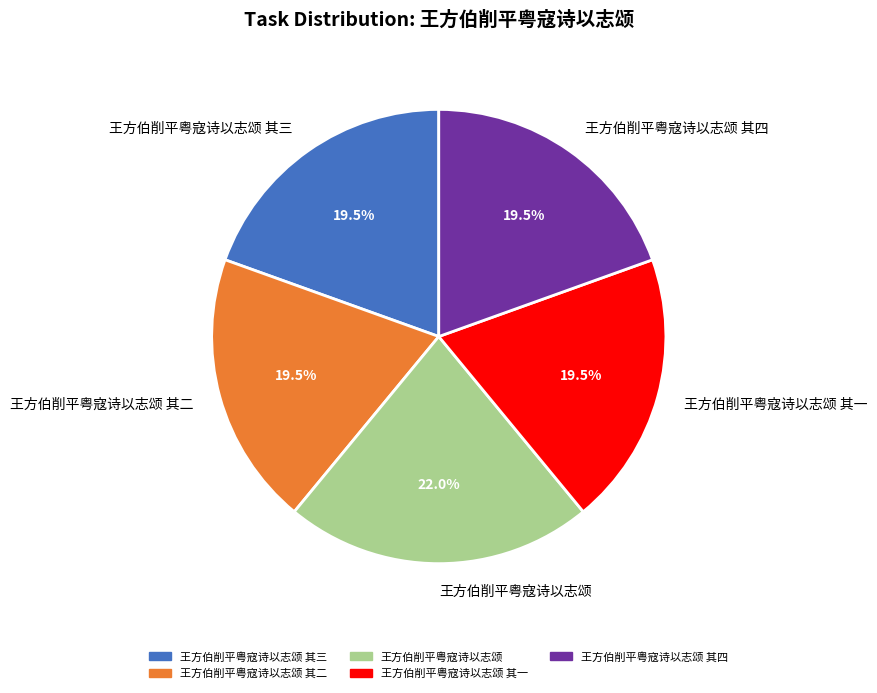

What is the ratio of the value at 王方伯削平粤寇诗以志颂 其四 to the value at 王方伯削平粤寇诗以志颂?

0.9